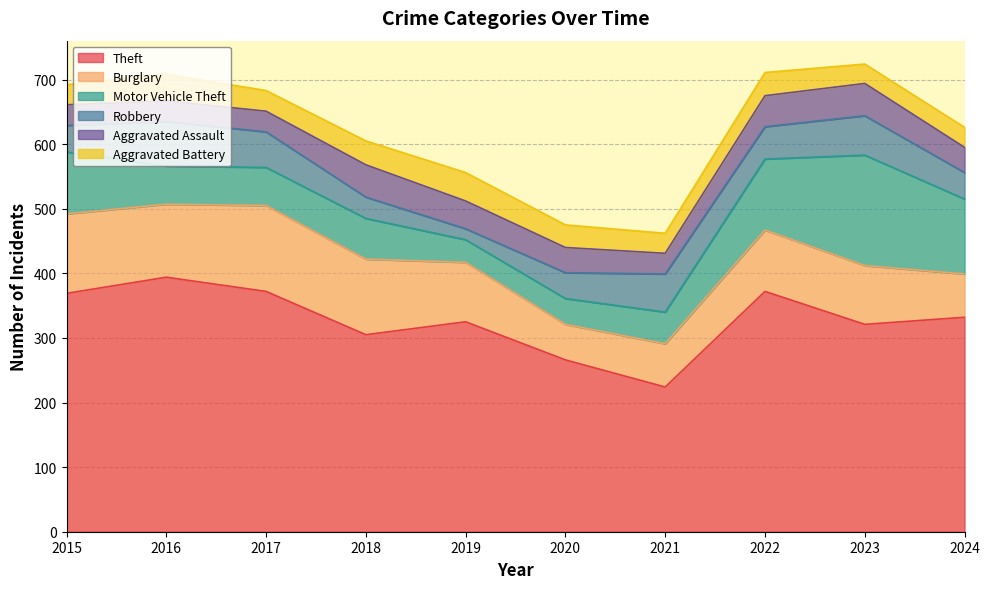

How many categories are shown in the chart?

10